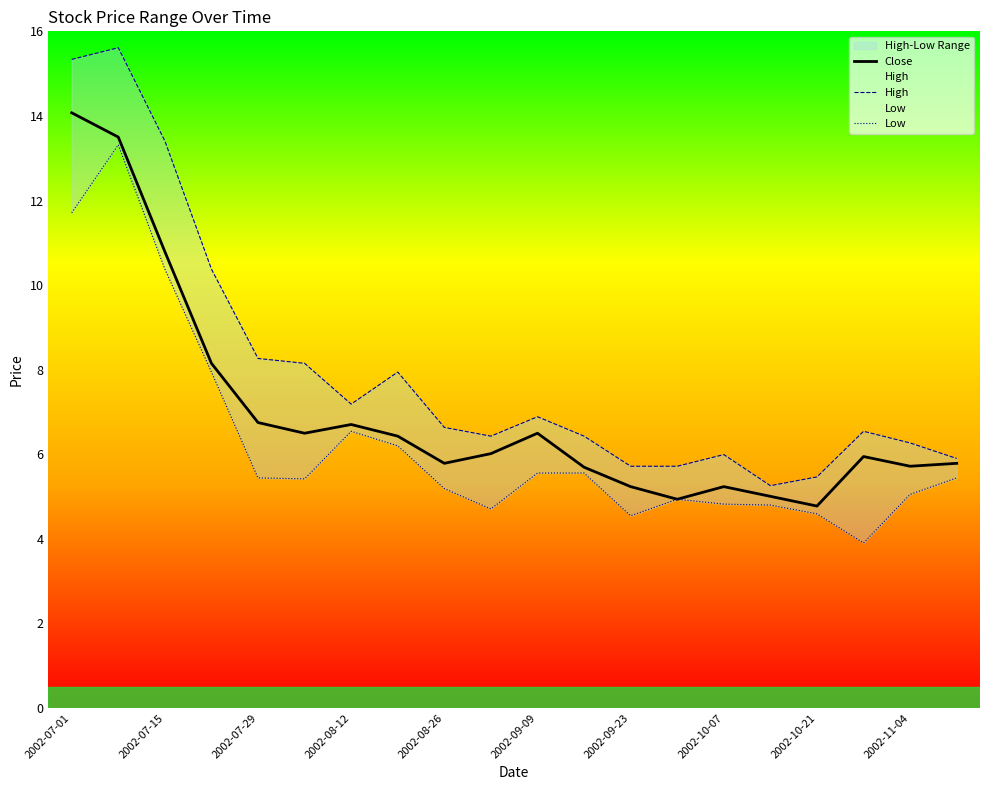

What is the highest value of the Close series?

14.1